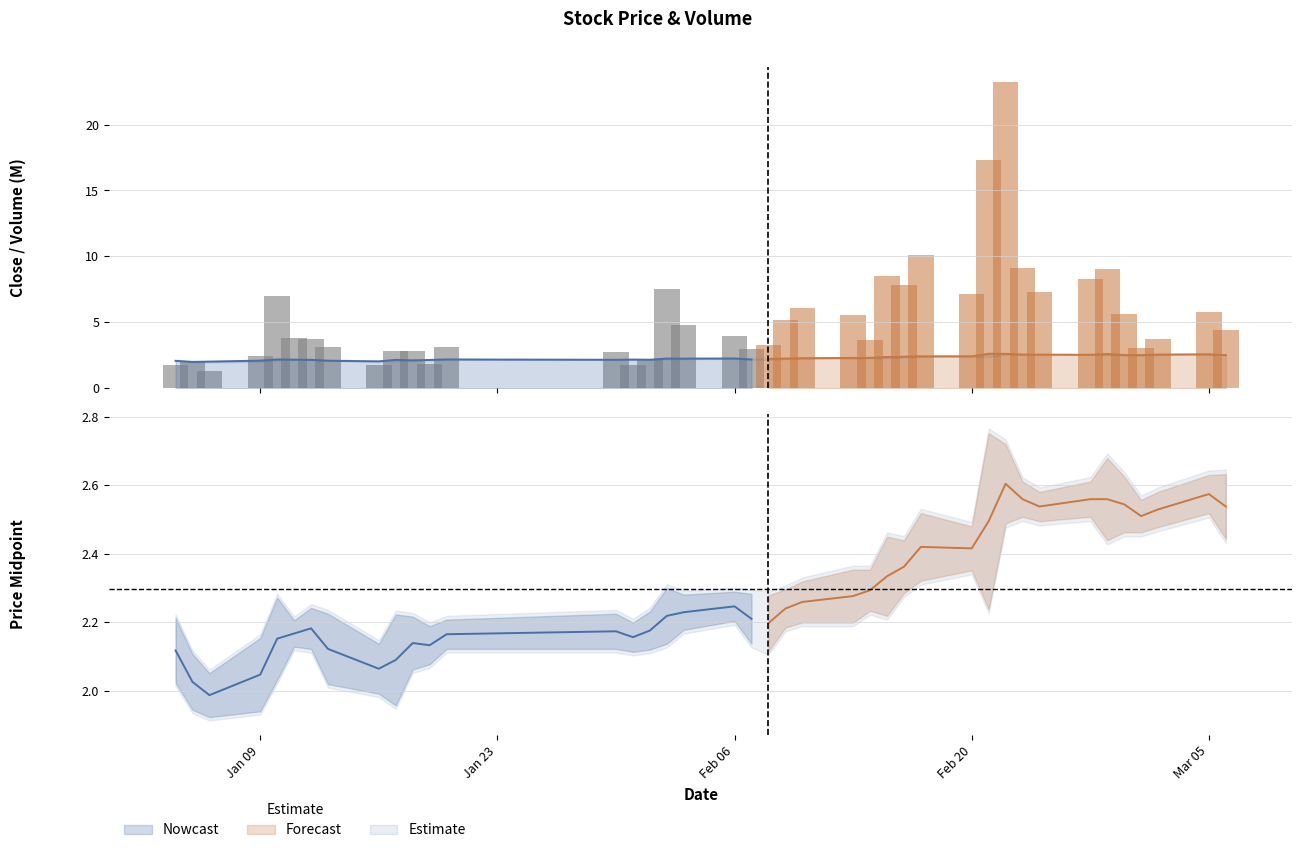

Which series has the largest range (max minus min)?

volume_scaled